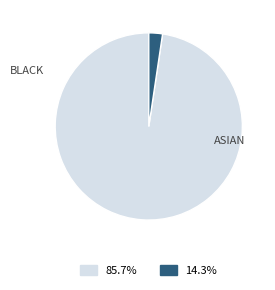

Does any single category account for the majority?

Yes